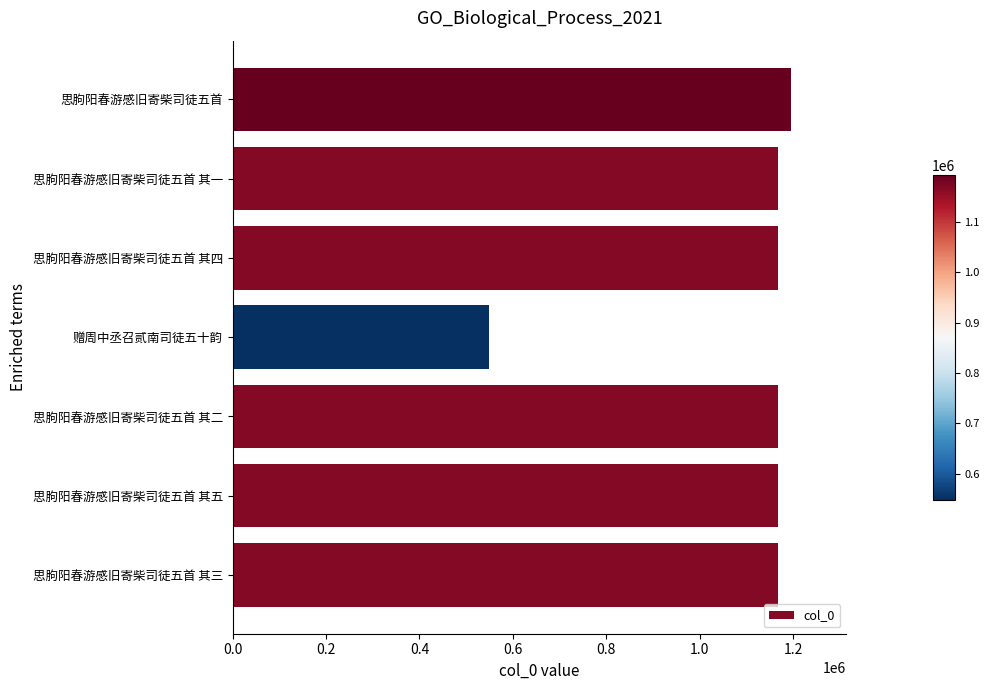

Which label corresponds to the smallest value in the chart?

赠周中丞召贰南司徒五十韵